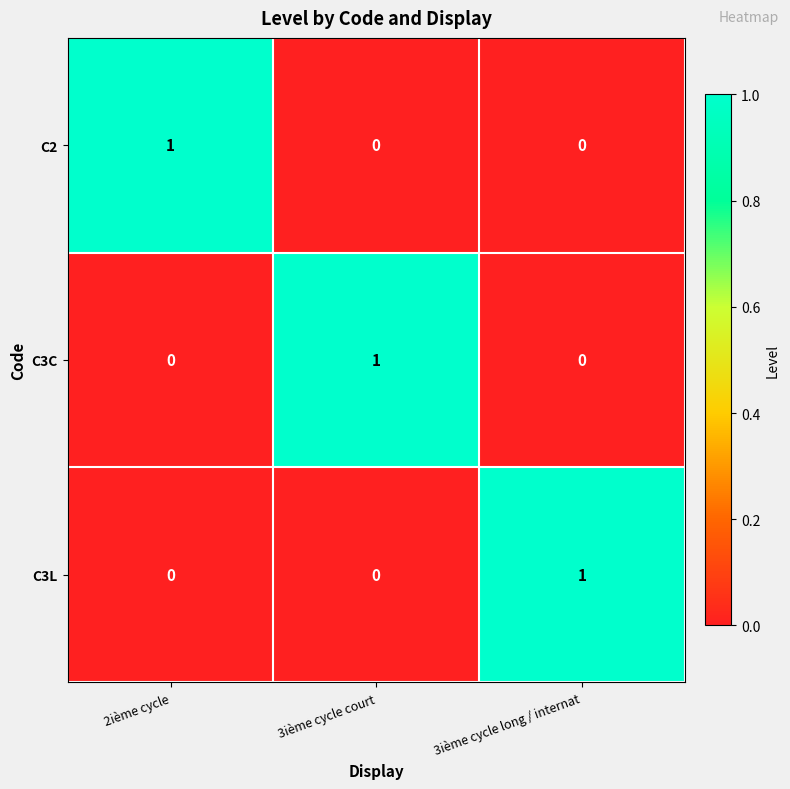

Is it true that C3C equals 0 at 2ième cycle?

True